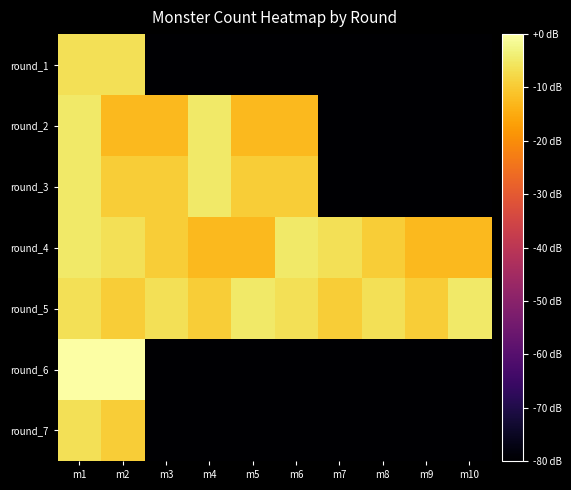

What is the difference between the highest and lowest values at m1?

6.5